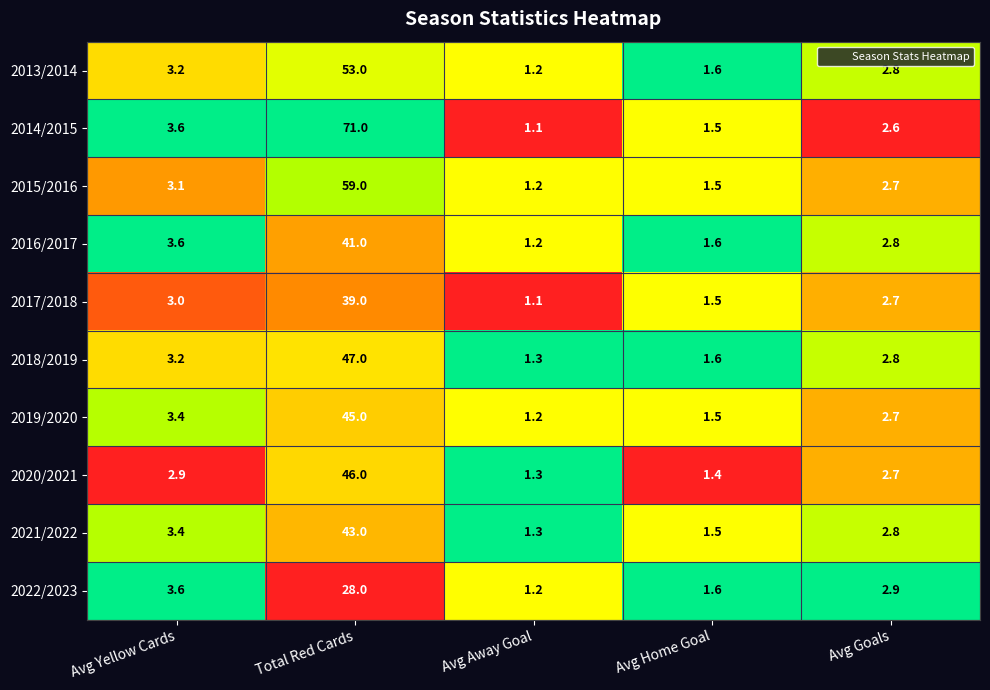

What is the total value across all series at Total Red Cards?

472.0